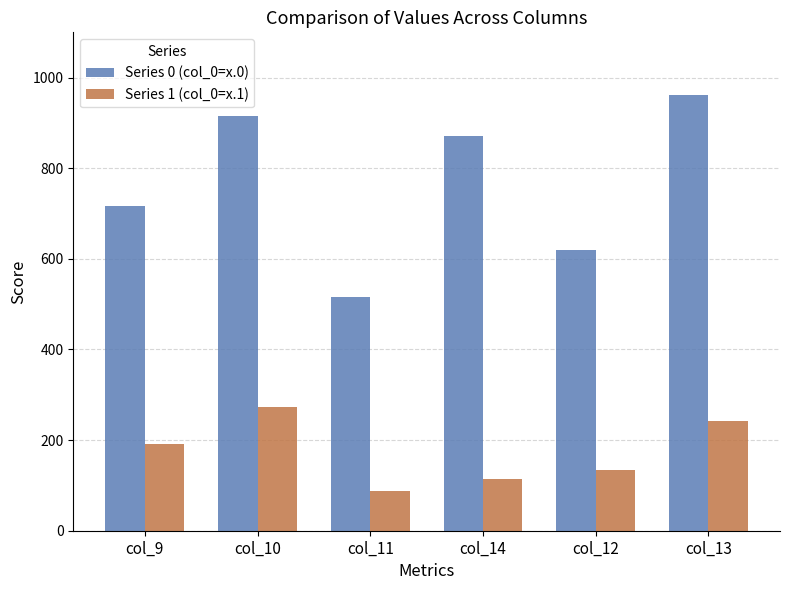

True or false: Series 1 (col_0=x.1) has a value of 191.1 at col_9.

True